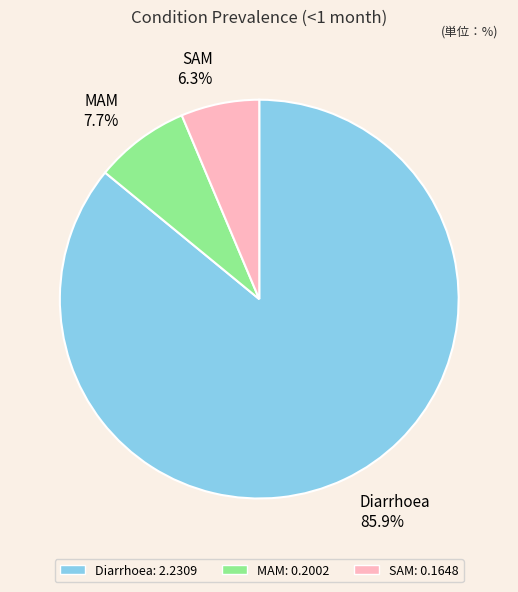

True or false: SAM accounts for 1% of the total.

False